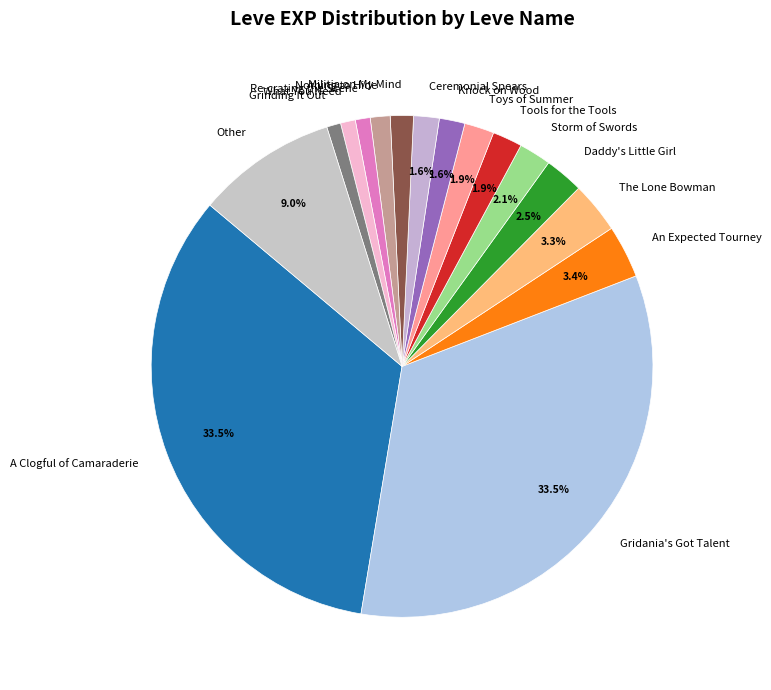

Which has a higher value, Grinding It Out or Knock on Wood?

Knock on Wood